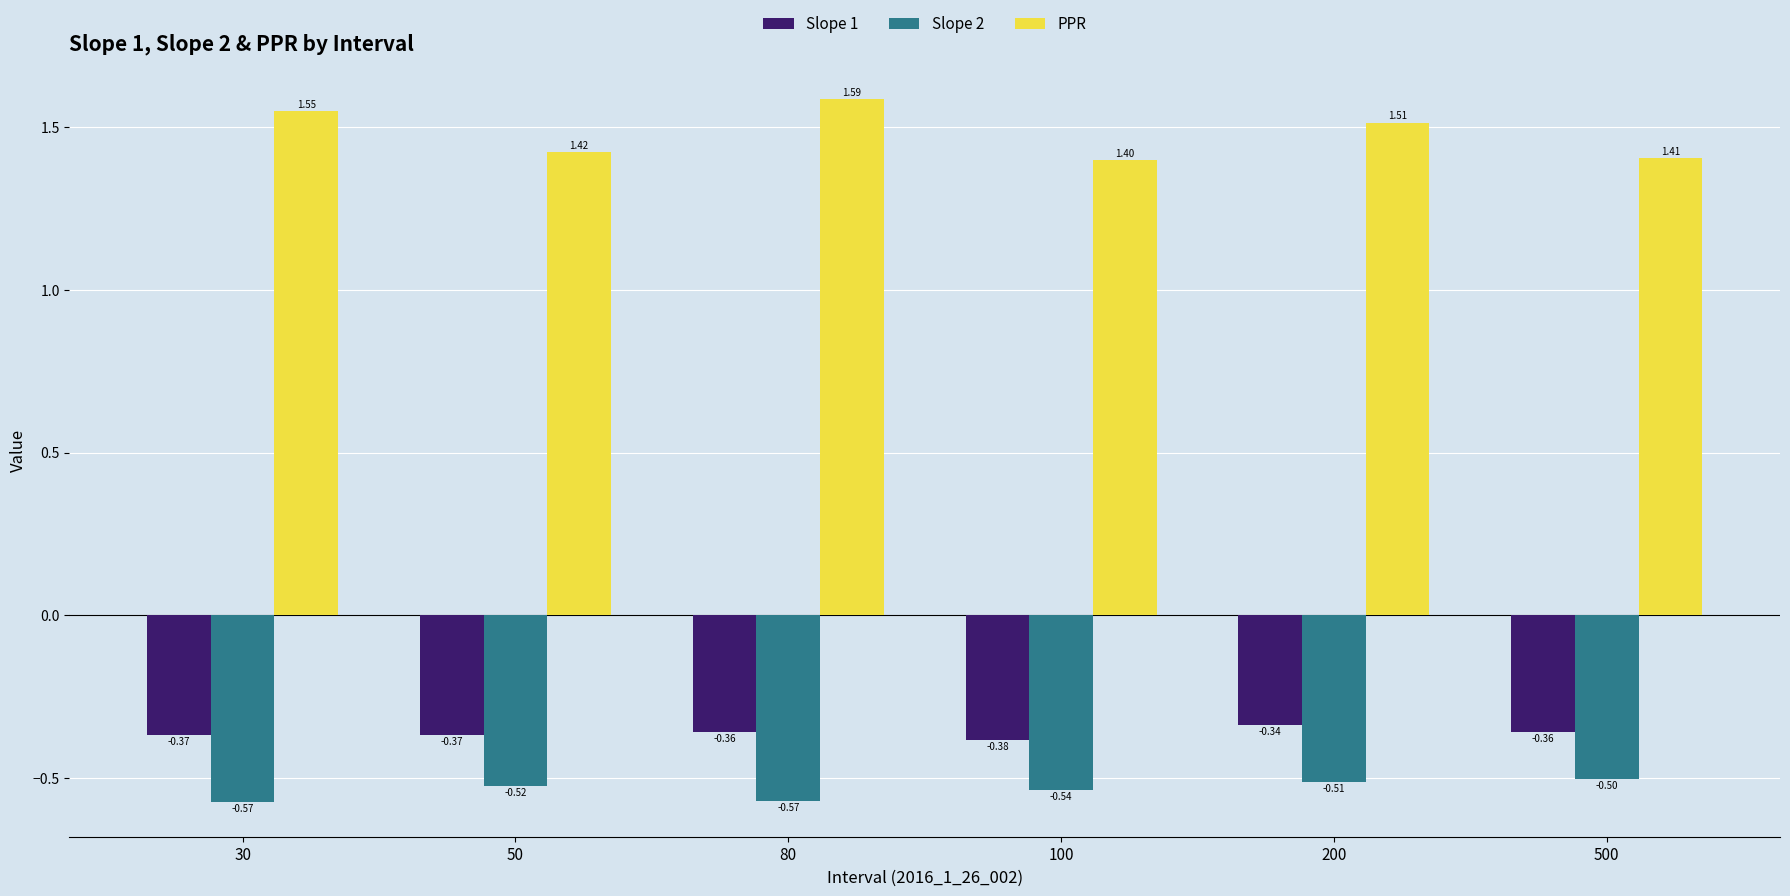

How many distinct data groups are displayed?

3